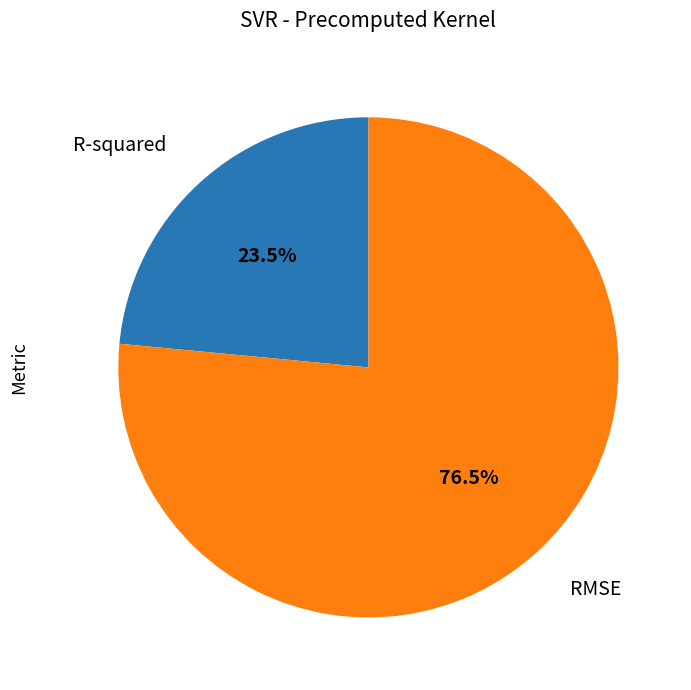

Is there a majority slice in this chart?

Yes